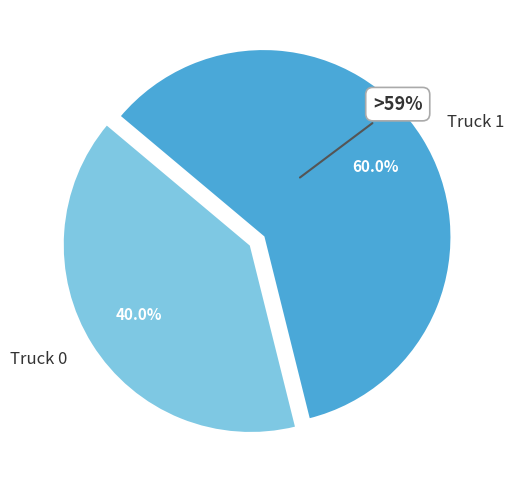

What percentage do Truck 0 and Truck 1 together represent?

100.0%